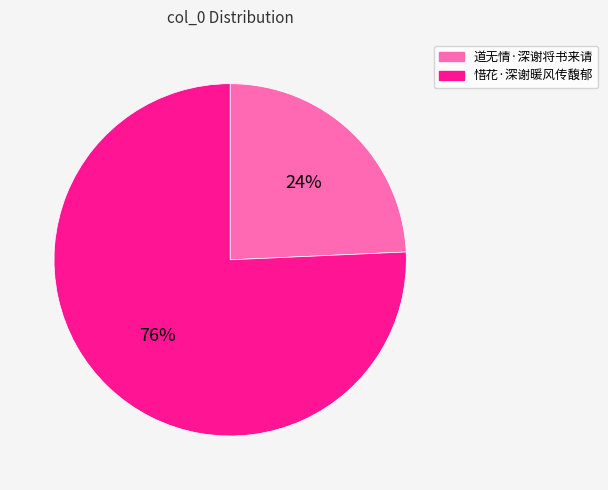

Is the sum of 惜花·深谢暖风传馥郁 and 道无情·深谢将书来请 greater than half?

Yes